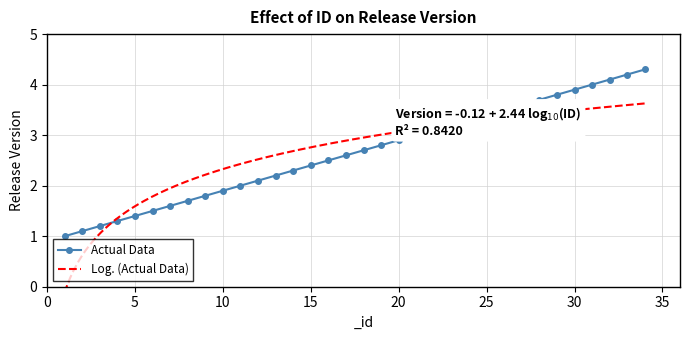

How many categories are shown in the chart?

34